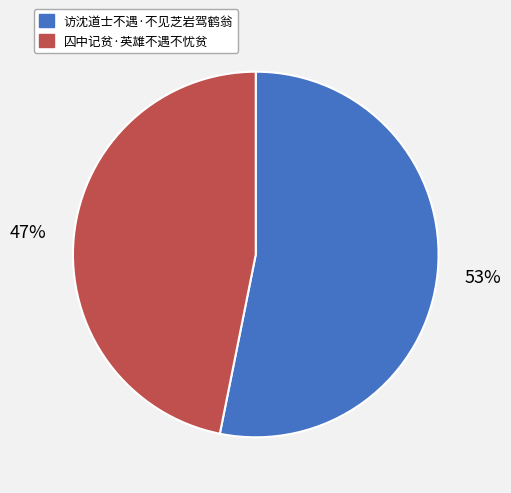

What is the ratio of the value at 访沈道士不遇·不见芝岩驾鹤翁 to the value at 囚中记贫·英雄不遇不忧贫?

1.1